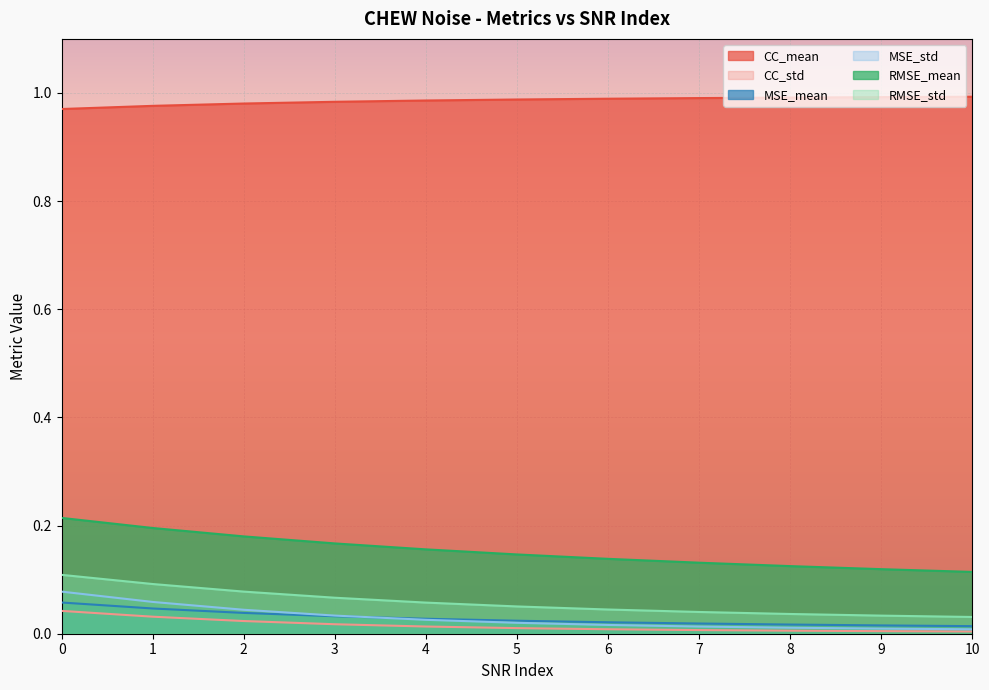

Does the chart display data point markers on the line(s)?

No